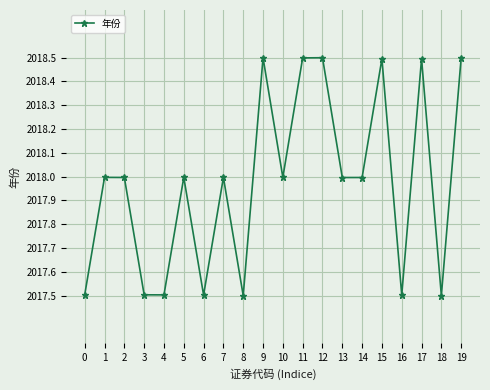

What is the approximate value at 0?

2017.5